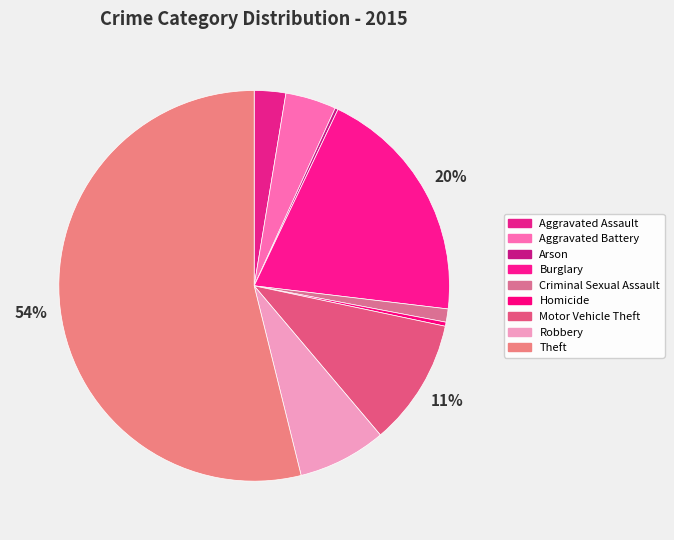

To the nearest percent, what is the average slice percentage?

11%